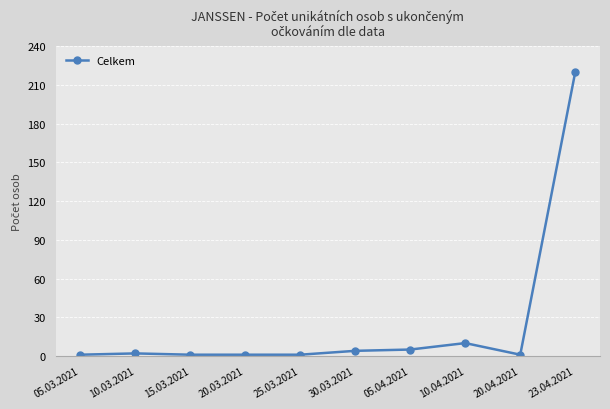

What is the label of the 9th point from the left?

20.04.2021